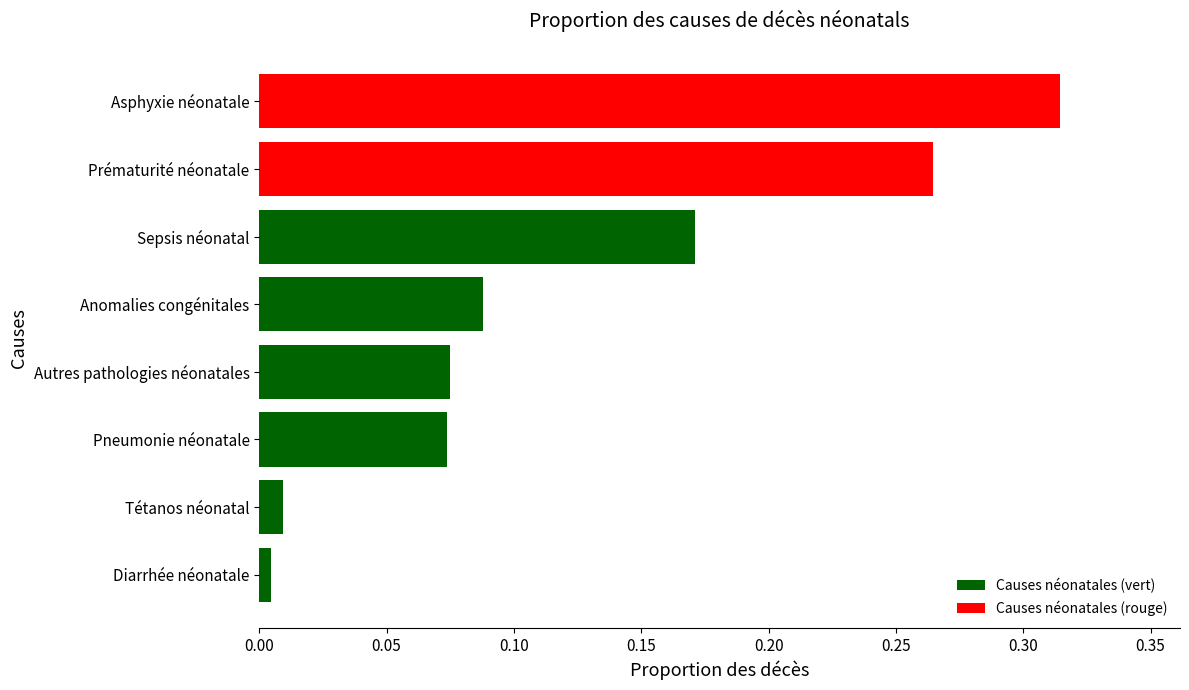

What is the sum of all values?

1.0